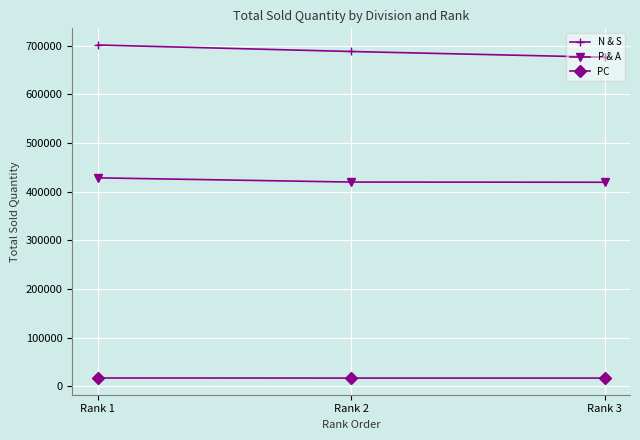

Is this an area chart (filled region under the line)?

No